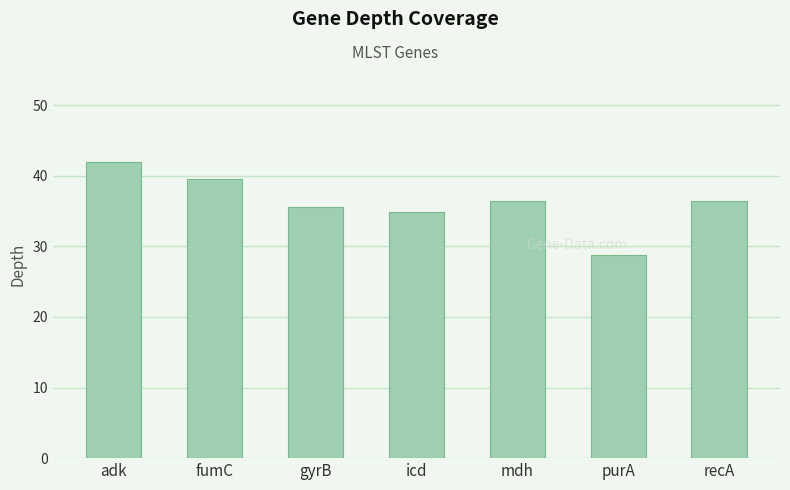

The chart shows a value of 36.4 at recA. True or false?

True